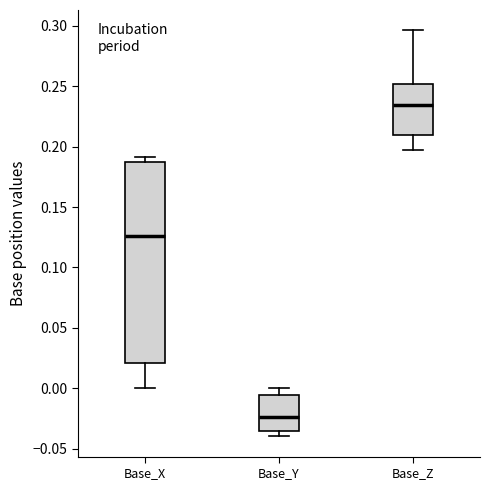

Where does the upper whisker of the box for Base_Z end on the y-axis? The values are not printed on the chart, so give them approximately, as read against the axis.

0.295